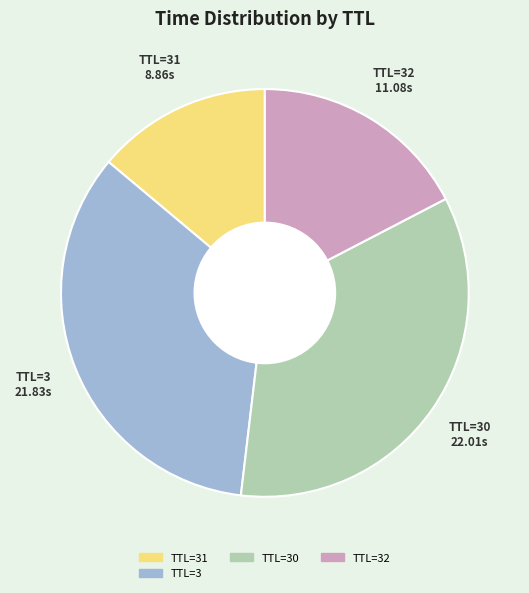

Is there a majority slice in this chart?

No